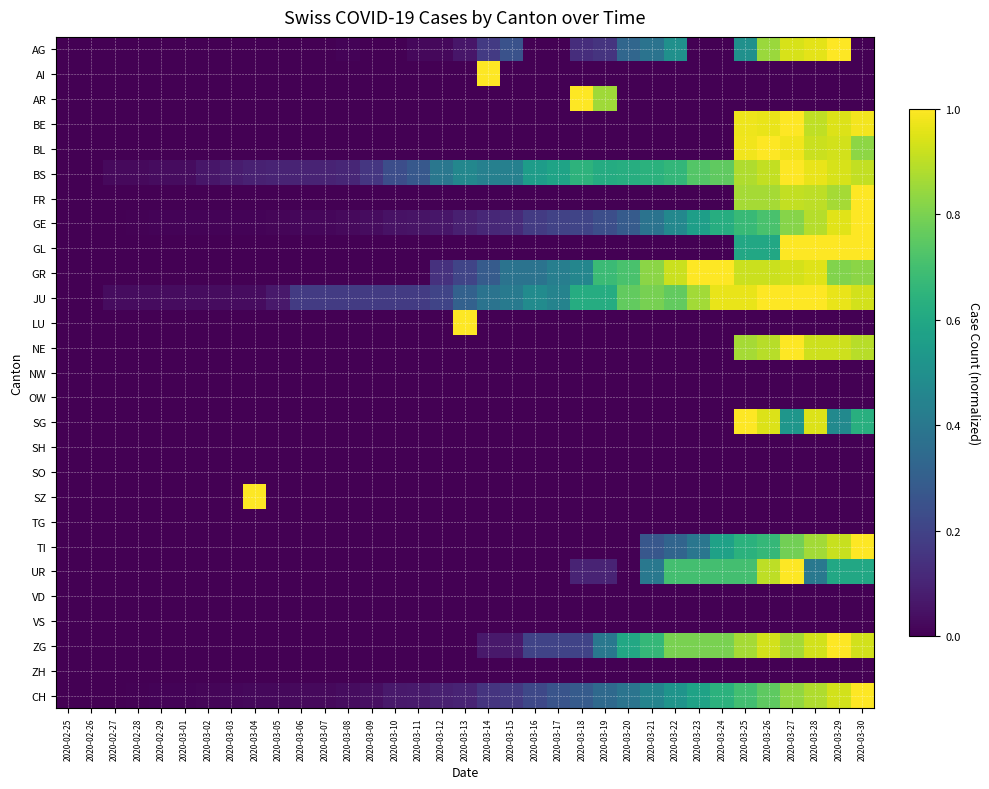

Reading right to left, extract all data points from this chart.

AG: 2020-03-30=0.0	2020-03-29=1.0	2020-03-28=1.0	2020-03-27=0.9	2020-03-26=0.8	2020-03-25=0.5	2020-03-24=0.0	2020-03-23=0.0	2020-03-22=0.5	2020-03-21=0.4	2020-03-20=0.3	2020-03-19=0.1	2020-03-18=0.1	2020-03-17=0.0	2020-03-16=0.0	2020-03-15=0.2	2020-03-14=0.2	2020-03-13=0.1	2020-03-12=0.0	2020-03-11=0.0	2020-03-10=0.0	2020-03-09=0.0	2020-03-08=0.0	2020-03-07=0.0	2020-03-06=0.0	2020-03-05=0.0	2020-03-04=0.0	2020-03-03=0.0	2020-03-02=0.0	2020-03-01=0.0	2020-02-29=0.0	2020-02-28=0.0	2020-02-27=0.0	2020-02-26=0.0	2020-02-25=0.0
AI: 2020-03-30=0.0	2020-03-29=0.0	2020-03-28=0.0	2020-03-27=0.0	2020-03-26=0.0	2020-03-25=0.0	2020-03-24=0.0	2020-03-23=0.0	2020-03-22=0.0	2020-03-21=0.0	2020-03-20=0.0	2020-03-19=0.0	2020-03-18=0.0	2020-03-17=0.0	2020-03-16=0.0	2020-03-15=0.0	2020-03-14=1.0	2020-03-13=0.0	2020-03-12=0.0	2020-03-11=0.0	2020-03-10=0.0	2020-03-09=0.0	2020-03-08=0.0	2020-03-07=0.0	2020-03-06=0.0	2020-03-05=0.0	2020-03-04=0.0	2020-03-03=0.0	2020-03-02=0.0	2020-03-01=0.0	2020-02-29=0.0	2020-02-28=0.0	2020-02-27=0.0	2020-02-26=0.0	2020-02-25=0.0
AR: 2020-03-30=0.0	2020-03-29=0.0	2020-03-28=0.0	2020-03-27=0.0	2020-03-26=0.0	2020-03-25=0.0	2020-03-24=0.0	2020-03-23=0.0	2020-03-22=0.0	2020-03-21=0.0	2020-03-20=0.0	2020-03-19=0.9	2020-03-18=1.0	2020-03-17=0.0	2020-03-16=0.0	2020-03-15=0.0	2020-03-14=0.0	2020-03-13=0.0	2020-03-12=0.0	2020-03-11=0.0	2020-03-10=0.0	2020-03-09=0.0	2020-03-08=0.0	2020-03-07=0.0	2020-03-06=0.0	2020-03-05=0.0	2020-03-04=0.0	2020-03-03=0.0	2020-03-02=0.0	2020-03-01=0.0	2020-02-29=0.0	2020-02-28=0.0	2020-02-27=0.0	2020-02-26=0.0	2020-02-25=0.0
BE: 2020-03-30=1.0	2020-03-29=0.9	2020-03-28=0.9	2020-03-27=1.0	2020-03-26=1.0	2020-03-25=1.0	2020-03-24=0.0	2020-03-23=0.0	2020-03-22=0.0	2020-03-21=0.0	2020-03-20=0.0	2020-03-19=0.0	2020-03-18=0.0	2020-03-17=0.0	2020-03-16=0.0	2020-03-15=0.0	2020-03-14=0.0	2020-03-13=0.0	2020-03-12=0.0	2020-03-11=0.0	2020-03-10=0.0	2020-03-09=0.0	2020-03-08=0.0	2020-03-07=0.0	2020-03-06=0.0	2020-03-05=0.0	2020-03-04=0.0	2020-03-03=0.0	2020-03-02=0.0	2020-03-01=0.0	2020-02-29=0.0	2020-02-28=0.0	2020-02-27=0.0	2020-02-26=0.0	2020-02-25=0.0
BL: 2020-03-30=0.8	2020-03-29=0.9	2020-03-28=0.9	2020-03-27=1.0	2020-03-26=1.0	2020-03-25=1.0	2020-03-24=0.0	2020-03-23=0.0	2020-03-22=0.0	2020-03-21=0.0	2020-03-20=0.0	2020-03-19=0.0	2020-03-18=0.0	2020-03-17=0.0	2020-03-16=0.0	2020-03-15=0.0	2020-03-14=0.0	2020-03-13=0.0	2020-03-12=0.0	2020-03-11=0.0	2020-03-10=0.0	2020-03-09=0.0	2020-03-08=0.0	2020-03-07=0.0	2020-03-06=0.0	2020-03-05=0.0	2020-03-04=0.0	2020-03-03=0.0	2020-03-02=0.0	2020-03-01=0.0	2020-02-29=0.0	2020-02-28=0.0	2020-02-27=0.0	2020-02-26=0.0	2020-02-25=0.0
BS: 2020-03-30=0.9	2020-03-29=0.9	2020-03-28=1.0	2020-03-27=1.0	2020-03-26=0.9	2020-03-25=0.9	2020-03-24=0.8	2020-03-23=0.7	2020-03-22=0.7	2020-03-21=0.6	2020-03-20=0.6	2020-03-19=0.6	2020-03-18=0.6	2020-03-17=0.6	2020-03-16=0.6	2020-03-15=0.4	2020-03-14=0.4	2020-03-13=0.5	2020-03-12=0.4	2020-03-11=0.3	2020-03-10=0.2	2020-03-09=0.2	2020-03-08=0.1	2020-03-07=0.1	2020-03-06=0.1	2020-03-05=0.1	2020-03-04=0.1	2020-03-03=0.1	2020-03-02=0.1	2020-03-01=0.0	2020-02-29=0.0	2020-02-28=0.0	2020-02-27=0.0	2020-02-26=0.0	2020-02-25=0.0
FR: 2020-03-30=1.0	2020-03-29=0.9	2020-03-28=0.9	2020-03-27=0.9	2020-03-26=0.9	2020-03-25=0.9	2020-03-24=0.0	2020-03-23=0.0	2020-03-22=0.0	2020-03-21=0.0	2020-03-20=0.0	2020-03-19=0.0	2020-03-18=0.0	2020-03-17=0.0	2020-03-16=0.0	2020-03-15=0.0	2020-03-14=0.0	2020-03-13=0.0	2020-03-12=0.0	2020-03-11=0.0	2020-03-10=0.0	2020-03-09=0.0	2020-03-08=0.0	2020-03-07=0.0	2020-03-06=0.0	2020-03-05=0.0	2020-03-04=0.0	2020-03-03=0.0	2020-03-02=0.0	2020-03-01=0.0	2020-02-29=0.0	2020-02-28=0.0	2020-02-27=0.0	2020-02-26=0.0	2020-02-25=0.0
GE: 2020-03-30=1.0	2020-03-29=1.0	2020-03-28=0.9	2020-03-27=0.8	2020-03-26=0.7	2020-03-25=0.7	2020-03-24=0.6	2020-03-23=0.6	2020-03-22=0.5	2020-03-21=0.4	2020-03-20=0.3	2020-03-19=0.2	2020-03-18=0.2	2020-03-17=0.2	2020-03-16=0.2	2020-03-15=0.1	2020-03-14=0.1	2020-03-13=0.1	2020-03-12=0.1	2020-03-11=0.1	2020-03-10=0.0	2020-03-09=0.0	2020-03-08=0.0	2020-03-07=0.0	2020-03-06=0.0	2020-03-05=0.0	2020-03-04=0.0	2020-03-03=0.0	2020-03-02=0.0	2020-03-01=0.0	2020-02-29=0.0	2020-02-28=0.0	2020-02-27=0.0	2020-02-26=0.0	2020-02-25=0.0
GL: 2020-03-30=1.0	2020-03-29=1.0	2020-03-28=1.0	2020-03-27=1.0	2020-03-26=0.6	2020-03-25=0.6	2020-03-24=0.0	2020-03-23=0.0	2020-03-22=0.0	2020-03-21=0.0	2020-03-20=0.0	2020-03-19=0.0	2020-03-18=0.0	2020-03-17=0.0	2020-03-16=0.0	2020-03-15=0.0	2020-03-14=0.0	2020-03-13=0.0	2020-03-12=0.0	2020-03-11=0.0	2020-03-10=0.0	2020-03-09=0.0	2020-03-08=0.0	2020-03-07=0.0	2020-03-06=0.0	2020-03-05=0.0	2020-03-04=0.0	2020-03-03=0.0	2020-03-02=0.0	2020-03-01=0.0	2020-02-29=0.0	2020-02-28=0.0	2020-02-27=0.0	2020-02-26=0.0	2020-02-25=0.0
GR: 2020-03-30=0.8	2020-03-29=0.8	2020-03-28=1.0	2020-03-27=0.9	2020-03-26=0.9	2020-03-25=0.9	2020-03-24=1.0	2020-03-23=1.0	2020-03-22=0.9	2020-03-21=0.8	2020-03-20=0.7	2020-03-19=0.7	2020-03-18=0.5	2020-03-17=0.4	2020-03-16=0.4	2020-03-15=0.4	2020-03-14=0.3	2020-03-13=0.2	2020-03-12=0.1	2020-03-11=0.0	2020-03-10=0.0	2020-03-09=0.0	2020-03-08=0.0	2020-03-07=0.0	2020-03-06=0.0	2020-03-05=0.0	2020-03-04=0.0	2020-03-03=0.0	2020-03-02=0.0	2020-03-01=0.0	2020-02-29=0.0	2020-02-28=0.0	2020-02-27=0.0	2020-02-26=0.0	2020-02-25=0.0
JU: 2020-03-30=0.9	2020-03-29=1.0	2020-03-28=1.0	2020-03-27=1.0	2020-03-26=1.0	2020-03-25=1.0	2020-03-24=1.0	2020-03-23=0.9	2020-03-22=0.8	2020-03-21=0.8	2020-03-20=0.8	2020-03-19=0.6	2020-03-18=0.6	2020-03-17=0.4	2020-03-16=0.5	2020-03-15=0.4	2020-03-14=0.4	2020-03-13=0.3	2020-03-12=0.2	2020-03-11=0.2	2020-03-10=0.2	2020-03-09=0.2	2020-03-08=0.2	2020-03-07=0.2	2020-03-06=0.2	2020-03-05=0.1	2020-03-04=0.0	2020-03-03=0.0	2020-03-02=0.0	2020-03-01=0.0	2020-02-29=0.0	2020-02-28=0.0	2020-02-27=0.0	2020-02-26=0.0	2020-02-25=0.0
LU: 2020-03-30=0.0	2020-03-29=0.0	2020-03-28=0.0	2020-03-27=0.0	2020-03-26=0.0	2020-03-25=0.0	2020-03-24=0.0	2020-03-23=0.0	2020-03-22=0.0	2020-03-21=0.0	2020-03-20=0.0	2020-03-19=0.0	2020-03-18=0.0	2020-03-17=0.0	2020-03-16=0.0	2020-03-15=0.0	2020-03-14=0.0	2020-03-13=1.0	2020-03-12=0.0	2020-03-11=0.0	2020-03-10=0.0	2020-03-09=0.0	2020-03-08=0.0	2020-03-07=0.0	2020-03-06=0.0	2020-03-05=0.0	2020-03-04=0.0	2020-03-03=0.0	2020-03-02=0.0	2020-03-01=0.0	2020-02-29=0.0	2020-02-28=0.0	2020-02-27=0.0	2020-02-26=0.0	2020-02-25=0.0
NE: 2020-03-30=0.9	2020-03-29=0.9	2020-03-28=0.9	2020-03-27=1.0	2020-03-26=0.9	2020-03-25=0.9	2020-03-24=0.0	2020-03-23=0.0	2020-03-22=0.0	2020-03-21=0.0	2020-03-20=0.0	2020-03-19=0.0	2020-03-18=0.0	2020-03-17=0.0	2020-03-16=0.0	2020-03-15=0.0	2020-03-14=0.0	2020-03-13=0.0	2020-03-12=0.0	2020-03-11=0.0	2020-03-10=0.0	2020-03-09=0.0	2020-03-08=0.0	2020-03-07=0.0	2020-03-06=0.0	2020-03-05=0.0	2020-03-04=0.0	2020-03-03=0.0	2020-03-02=0.0	2020-03-01=0.0	2020-02-29=0.0	2020-02-28=0.0	2020-02-27=0.0	2020-02-26=0.0	2020-02-25=0.0
NW: 2020-03-30=0.0	2020-03-29=0.0	2020-03-28=0.0	2020-03-27=0.0	2020-03-26=0.0	2020-03-25=0.0	2020-03-24=0.0	2020-03-23=0.0	2020-03-22=0.0	2020-03-21=0.0	2020-03-20=0.0	2020-03-19=0.0	2020-03-18=0.0	2020-03-17=0.0	2020-03-16=0.0	2020-03-15=0.0	2020-03-14=0.0	2020-03-13=0.0	2020-03-12=0.0	2020-03-11=0.0	2020-03-10=0.0	2020-03-09=0.0	2020-03-08=0.0	2020-03-07=0.0	2020-03-06=0.0	2020-03-05=0.0	2020-03-04=0.0	2020-03-03=0.0	2020-03-02=0.0	2020-03-01=0.0	2020-02-29=0.0	2020-02-28=0.0	2020-02-27=0.0	2020-02-26=0.0	2020-02-25=0.0
OW: 2020-03-30=0.0	2020-03-29=0.0	2020-03-28=0.0	2020-03-27=0.0	2020-03-26=0.0	2020-03-25=0.0	2020-03-24=0.0	2020-03-23=0.0	2020-03-22=0.0	2020-03-21=0.0	2020-03-20=0.0	2020-03-19=0.0	2020-03-18=0.0	2020-03-17=0.0	2020-03-16=0.0	2020-03-15=0.0	2020-03-14=0.0	2020-03-13=0.0	2020-03-12=0.0	2020-03-11=0.0	2020-03-10=0.0	2020-03-09=0.0	2020-03-08=0.0	2020-03-07=0.0	2020-03-06=0.0	2020-03-05=0.0	2020-03-04=0.0	2020-03-03=0.0	2020-03-02=0.0	2020-03-01=0.0	2020-02-29=0.0	2020-02-28=0.0	2020-02-27=0.0	2020-02-26=0.0	2020-02-25=0.0
SG: 2020-03-30=0.6	2020-03-29=0.5	2020-03-28=0.9	2020-03-27=0.5	2020-03-26=0.9	2020-03-25=1.0	2020-03-24=0.0	2020-03-23=0.0	2020-03-22=0.0	2020-03-21=0.0	2020-03-20=0.0	2020-03-19=0.0	2020-03-18=0.0	2020-03-17=0.0	2020-03-16=0.0	2020-03-15=0.0	2020-03-14=0.0	2020-03-13=0.0	2020-03-12=0.0	2020-03-11=0.0	2020-03-10=0.0	2020-03-09=0.0	2020-03-08=0.0	2020-03-07=0.0	2020-03-06=0.0	2020-03-05=0.0	2020-03-04=0.0	2020-03-03=0.0	2020-03-02=0.0	2020-03-01=0.0	2020-02-29=0.0	2020-02-28=0.0	2020-02-27=0.0	2020-02-26=0.0	2020-02-25=0.0
SH: 2020-03-30=0.0	2020-03-29=0.0	2020-03-28=0.0	2020-03-27=0.0	2020-03-26=0.0	2020-03-25=0.0	2020-03-24=0.0	2020-03-23=0.0	2020-03-22=0.0	2020-03-21=0.0	2020-03-20=0.0	2020-03-19=0.0	2020-03-18=0.0	2020-03-17=0.0	2020-03-16=0.0	2020-03-15=0.0	2020-03-14=0.0	2020-03-13=0.0	2020-03-12=0.0	2020-03-11=0.0	2020-03-10=0.0	2020-03-09=0.0	2020-03-08=0.0	2020-03-07=0.0	2020-03-06=0.0	2020-03-05=0.0	2020-03-04=0.0	2020-03-03=0.0	2020-03-02=0.0	2020-03-01=0.0	2020-02-29=0.0	2020-02-28=0.0	2020-02-27=0.0	2020-02-26=0.0	2020-02-25=0.0
SO: 2020-03-30=0.0	2020-03-29=0.0	2020-03-28=0.0	2020-03-27=0.0	2020-03-26=0.0	2020-03-25=0.0	2020-03-24=0.0	2020-03-23=0.0	2020-03-22=0.0	2020-03-21=0.0	2020-03-20=0.0	2020-03-19=0.0	2020-03-18=0.0	2020-03-17=0.0	2020-03-16=0.0	2020-03-15=0.0	2020-03-14=0.0	2020-03-13=0.0	2020-03-12=0.0	2020-03-11=0.0	2020-03-10=0.0	2020-03-09=0.0	2020-03-08=0.0	2020-03-07=0.0	2020-03-06=0.0	2020-03-05=0.0	2020-03-04=0.0	2020-03-03=0.0	2020-03-02=0.0	2020-03-01=0.0	2020-02-29=0.0	2020-02-28=0.0	2020-02-27=0.0	2020-02-26=0.0	2020-02-25=0.0
SZ: 2020-03-30=0.0	2020-03-29=0.0	2020-03-28=0.0	2020-03-27=0.0	2020-03-26=0.0	2020-03-25=0.0	2020-03-24=0.0	2020-03-23=0.0	2020-03-22=0.0	2020-03-21=0.0	2020-03-20=0.0	2020-03-19=0.0	2020-03-18=0.0	2020-03-17=0.0	2020-03-16=0.0	2020-03-15=0.0	2020-03-14=0.0	2020-03-13=0.0	2020-03-12=0.0	2020-03-11=0.0	2020-03-10=0.0	2020-03-09=0.0	2020-03-08=0.0	2020-03-07=0.0	2020-03-06=0.0	2020-03-05=0.0	2020-03-04=1.0	2020-03-03=0.0	2020-03-02=0.0	2020-03-01=0.0	2020-02-29=0.0	2020-02-28=0.0	2020-02-27=0.0	2020-02-26=0.0	2020-02-25=0.0
TG: 2020-03-30=0.0	2020-03-29=0.0	2020-03-28=0.0	2020-03-27=0.0	2020-03-26=0.0	2020-03-25=0.0	2020-03-24=0.0	2020-03-23=0.0	2020-03-22=0.0	2020-03-21=0.0	2020-03-20=0.0	2020-03-19=0.0	2020-03-18=0.0	2020-03-17=0.0	2020-03-16=0.0	2020-03-15=0.0	2020-03-14=0.0	2020-03-13=0.0	2020-03-12=0.0	2020-03-11=0.0	2020-03-10=0.0	2020-03-09=0.0	2020-03-08=0.0	2020-03-07=0.0	2020-03-06=0.0	2020-03-05=0.0	2020-03-04=0.0	2020-03-03=0.0	2020-03-02=0.0	2020-03-01=0.0	2020-02-29=0.0	2020-02-28=0.0	2020-02-27=0.0	2020-02-26=0.0	2020-02-25=0.0
TI: 2020-03-30=1.0	2020-03-29=0.9	2020-03-28=0.9	2020-03-27=0.8	2020-03-26=0.7	2020-03-25=0.6	2020-03-24=0.6	2020-03-23=0.4	2020-03-22=0.3	2020-03-21=0.3	2020-03-20=0.0	2020-03-19=0.0	2020-03-18=0.0	2020-03-17=0.0	2020-03-16=0.0	2020-03-15=0.0	2020-03-14=0.0	2020-03-13=0.0	2020-03-12=0.0	2020-03-11=0.0	2020-03-10=0.0	2020-03-09=0.0	2020-03-08=0.0	2020-03-07=0.0	2020-03-06=0.0	2020-03-05=0.0	2020-03-04=0.0	2020-03-03=0.0	2020-03-02=0.0	2020-03-01=0.0	2020-02-29=0.0	2020-02-28=0.0	2020-02-27=0.0	2020-02-26=0.0	2020-02-25=0.0
UR: 2020-03-30=0.6	2020-03-29=0.6	2020-03-28=0.4	2020-03-27=1.0	2020-03-26=0.9	2020-03-25=0.7	2020-03-24=0.7	2020-03-23=0.7	2020-03-22=0.7	2020-03-21=0.4	2020-03-20=0.0	2020-03-19=0.1	2020-03-18=0.1	2020-03-17=0.0	2020-03-16=0.0	2020-03-15=0.0	2020-03-14=0.0	2020-03-13=0.0	2020-03-12=0.0	2020-03-11=0.0	2020-03-10=0.0	2020-03-09=0.0	2020-03-08=0.0	2020-03-07=0.0	2020-03-06=0.0	2020-03-05=0.0	2020-03-04=0.0	2020-03-03=0.0	2020-03-02=0.0	2020-03-01=0.0	2020-02-29=0.0	2020-02-28=0.0	2020-02-27=0.0	2020-02-26=0.0	2020-02-25=0.0
VD: 2020-03-30=0.0	2020-03-29=0.0	2020-03-28=0.0	2020-03-27=0.0	2020-03-26=0.0	2020-03-25=0.0	2020-03-24=0.0	2020-03-23=0.0	2020-03-22=0.0	2020-03-21=0.0	2020-03-20=0.0	2020-03-19=0.0	2020-03-18=0.0	2020-03-17=0.0	2020-03-16=0.0	2020-03-15=0.0	2020-03-14=0.0	2020-03-13=0.0	2020-03-12=0.0	2020-03-11=0.0	2020-03-10=0.0	2020-03-09=0.0	2020-03-08=0.0	2020-03-07=0.0	2020-03-06=0.0	2020-03-05=0.0	2020-03-04=0.0	2020-03-03=0.0	2020-03-02=0.0	2020-03-01=0.0	2020-02-29=0.0	2020-02-28=0.0	2020-02-27=0.0	2020-02-26=0.0	2020-02-25=0.0
VS: 2020-03-30=0.0	2020-03-29=0.0	2020-03-28=0.0	2020-03-27=0.0	2020-03-26=0.0	2020-03-25=0.0	2020-03-24=0.0	2020-03-23=0.0	2020-03-22=0.0	2020-03-21=0.0	2020-03-20=0.0	2020-03-19=0.0	2020-03-18=0.0	2020-03-17=0.0	2020-03-16=0.0	2020-03-15=0.0	2020-03-14=0.0	2020-03-13=0.0	2020-03-12=0.0	2020-03-11=0.0	2020-03-10=0.0	2020-03-09=0.0	2020-03-08=0.0	2020-03-07=0.0	2020-03-06=0.0	2020-03-05=0.0	2020-03-04=0.0	2020-03-03=0.0	2020-03-02=0.0	2020-03-01=0.0	2020-02-29=0.0	2020-02-28=0.0	2020-02-27=0.0	2020-02-26=0.0	2020-02-25=0.0
ZG: 2020-03-30=0.9	2020-03-29=1.0	2020-03-28=0.9	2020-03-27=0.9	2020-03-26=0.9	2020-03-25=0.9	2020-03-24=0.8	2020-03-23=0.8	2020-03-22=0.8	2020-03-21=0.7	2020-03-20=0.6	2020-03-19=0.4	2020-03-18=0.2	2020-03-17=0.2	2020-03-16=0.2	2020-03-15=0.1	2020-03-14=0.1	2020-03-13=0.0	2020-03-12=0.0	2020-03-11=0.0	2020-03-10=0.0	2020-03-09=0.0	2020-03-08=0.0	2020-03-07=0.0	2020-03-06=0.0	2020-03-05=0.0	2020-03-04=0.0	2020-03-03=0.0	2020-03-02=0.0	2020-03-01=0.0	2020-02-29=0.0	2020-02-28=0.0	2020-02-27=0.0	2020-02-26=0.0	2020-02-25=0.0
ZH: 2020-03-30=0.0	2020-03-29=0.0	2020-03-28=0.0	2020-03-27=0.0	2020-03-26=0.0	2020-03-25=0.0	2020-03-24=0.0	2020-03-23=0.0	2020-03-22=0.0	2020-03-21=0.0	2020-03-20=0.0	2020-03-19=0.0	2020-03-18=0.0	2020-03-17=0.0	2020-03-16=0.0	2020-03-15=0.0	2020-03-14=0.0	2020-03-13=0.0	2020-03-12=0.0	2020-03-11=0.0	2020-03-10=0.0	2020-03-09=0.0	2020-03-08=0.0	2020-03-07=0.0	2020-03-06=0.0	2020-03-05=0.0	2020-03-04=0.0	2020-03-03=0.0	2020-03-02=0.0	2020-03-01=0.0	2020-02-29=0.0	2020-02-28=0.0	2020-02-27=0.0	2020-02-26=0.0	2020-02-25=0.0
CH: 2020-03-30=1.0	2020-03-29=0.9	2020-03-28=0.9	2020-03-27=0.8	2020-03-26=0.8	2020-03-25=0.7	2020-03-24=0.6	2020-03-23=0.6	2020-03-22=0.5	2020-03-21=0.5	2020-03-20=0.4	2020-03-19=0.3	2020-03-18=0.3	2020-03-17=0.3	2020-03-16=0.2	2020-03-15=0.2	2020-03-14=0.1	2020-03-13=0.1	2020-03-12=0.1	2020-03-11=0.1	2020-03-10=0.1	2020-03-09=0.0	2020-03-08=0.0	2020-03-07=0.0	2020-03-06=0.0	2020-03-05=0.0	2020-03-04=0.0	2020-03-03=0.0	2020-03-02=0.0	2020-03-01=0.0	2020-02-29=0.0	2020-02-28=0.0	2020-02-27=0.0	2020-02-26=0.0	2020-02-25=0.0